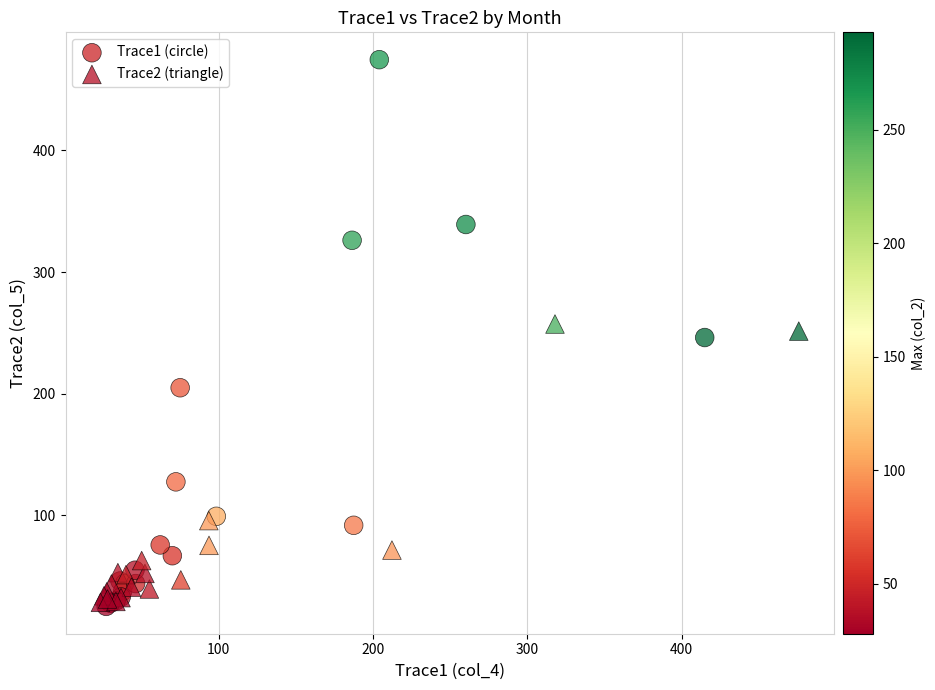

Which series has the widest spread of Y values?

Trace1 (circle)